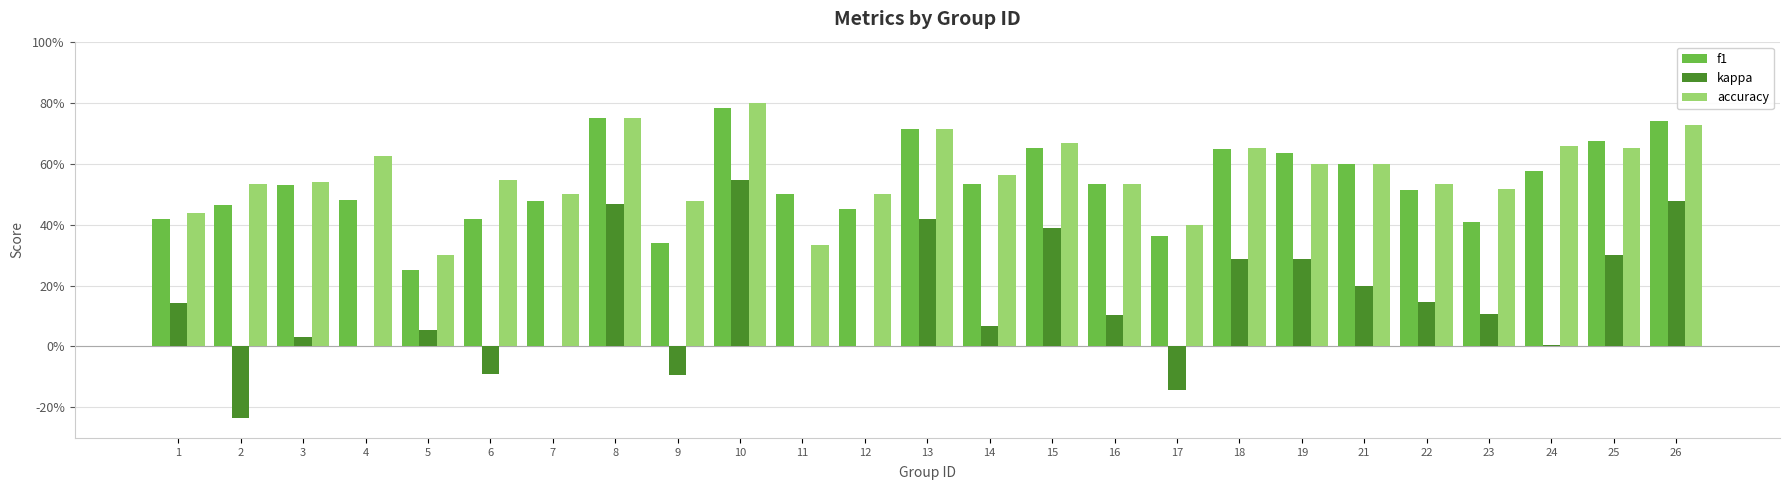

What is the total value across all series at 21?

1.4